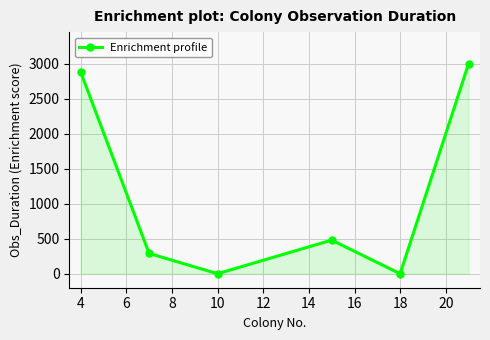

True or false: the data has more than 1 interior local peaks.

False